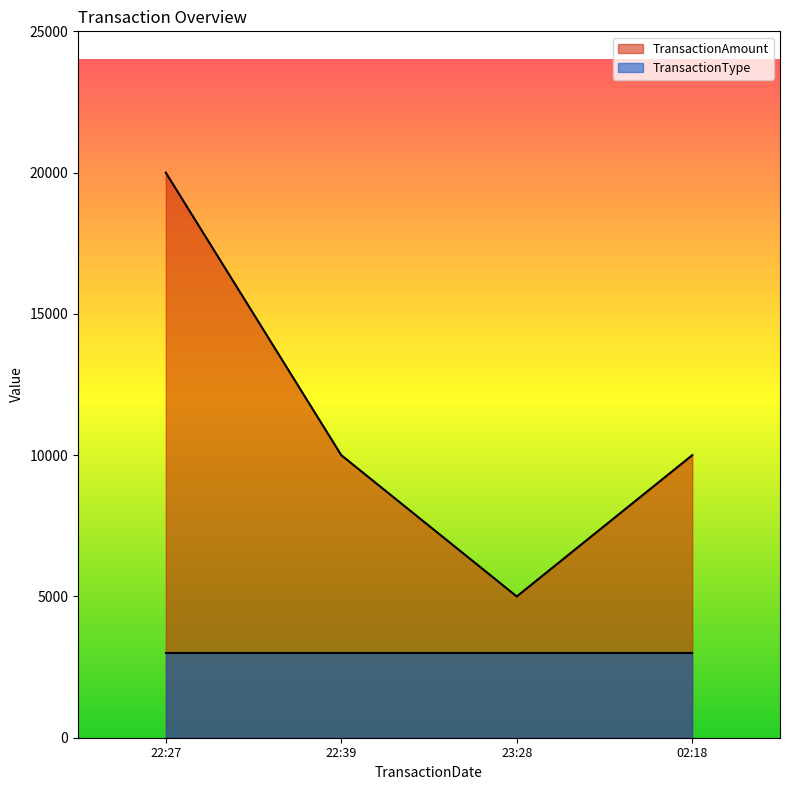

Does the chart display data point markers on the line(s)?

No